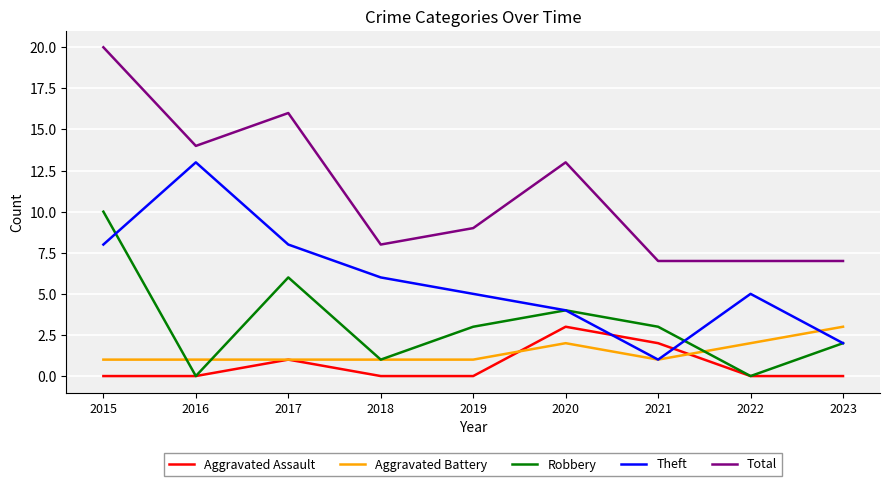

Which series has the largest total across all categories?

Total